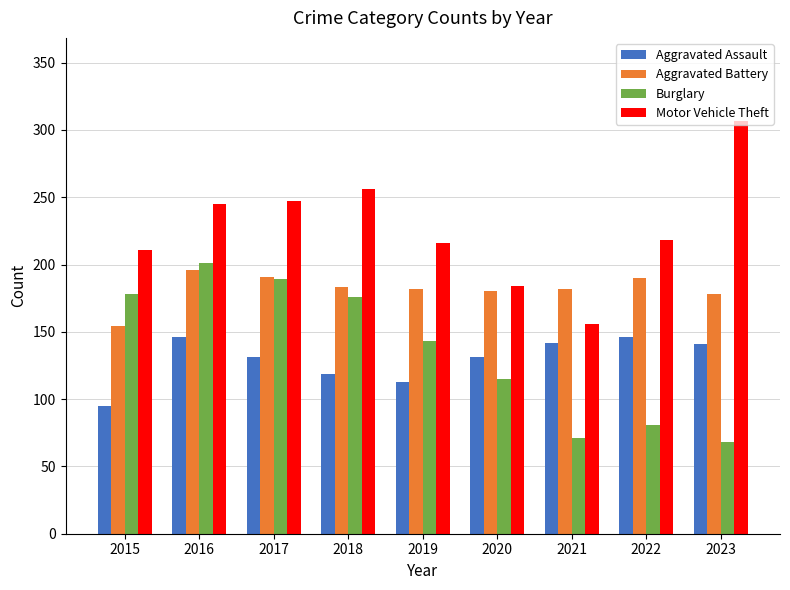

Are the bars grouped side by side (vs. stacked)?

Yes